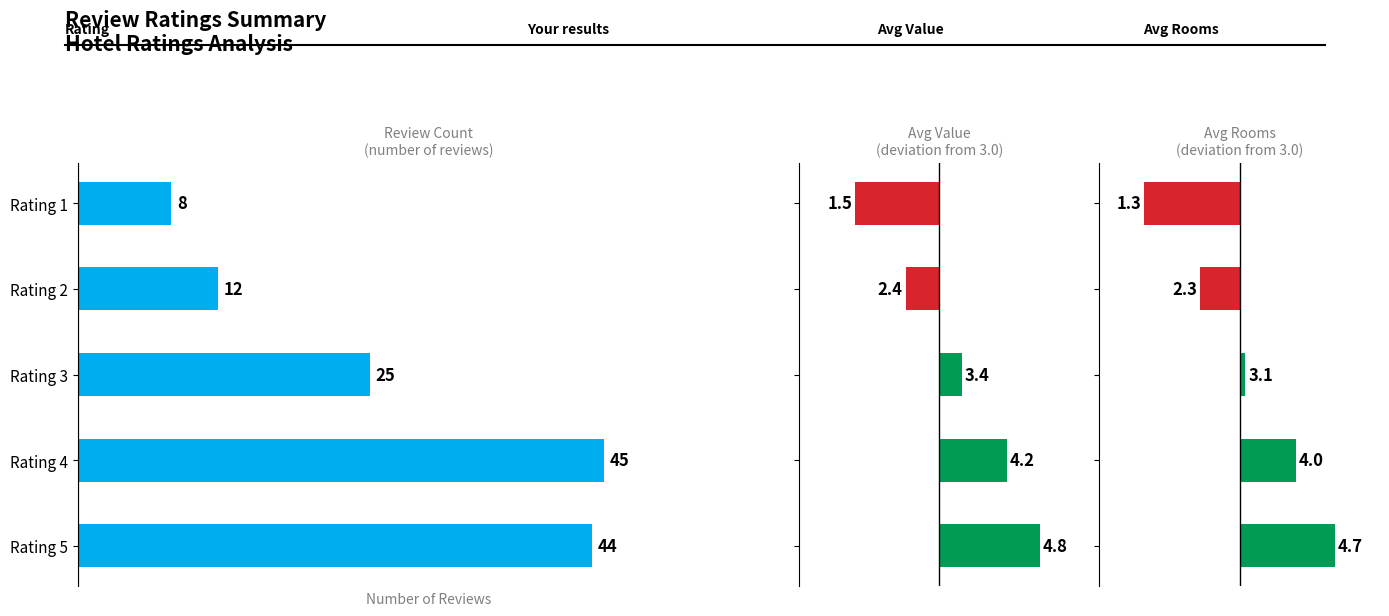

How many groups of bars are there?

5